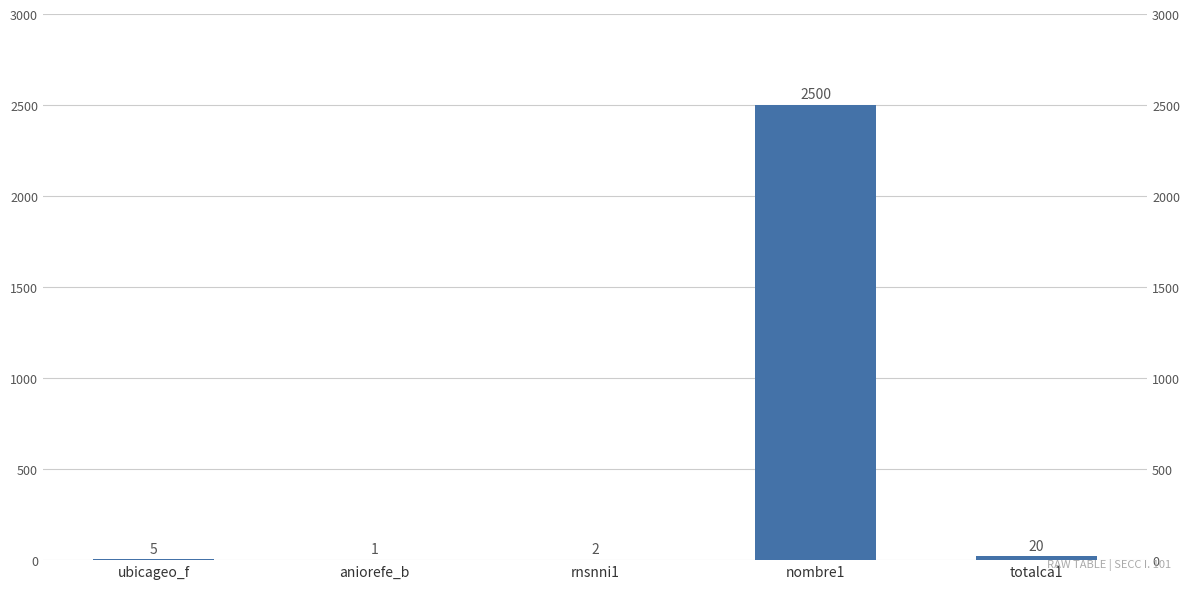

What is the sum of all values?

2528